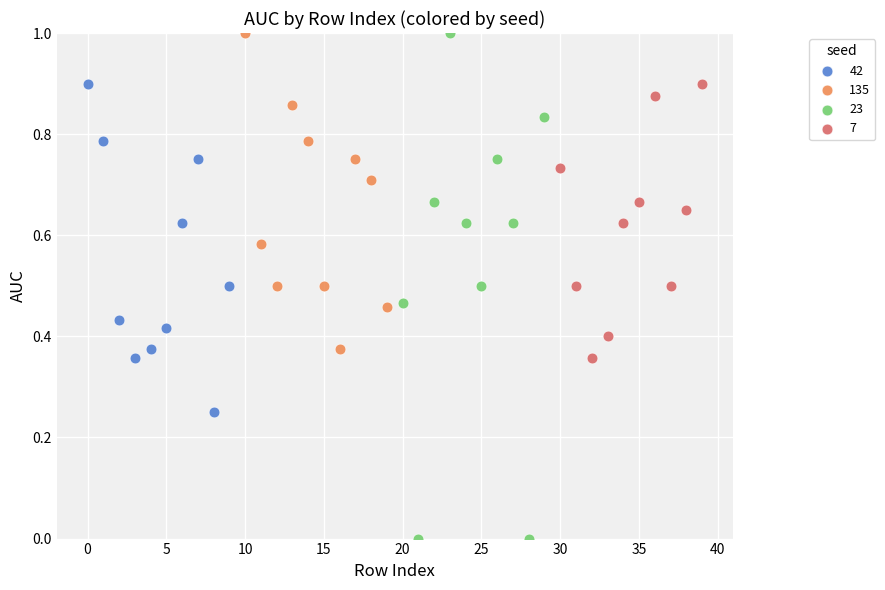

Which series contains the lowest Y value?

23